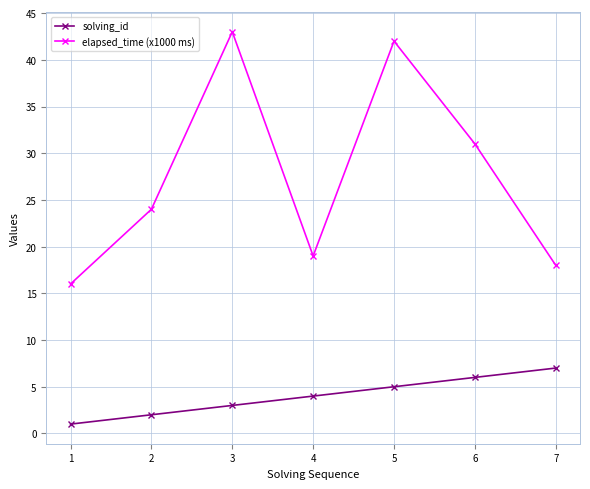

Reading left to right, transcribe all the data shown in this chart.

solving_id: 1	2	3	4	5	6	7
elapsed_time (x1000 ms): 16	24	43	19	42	31	18